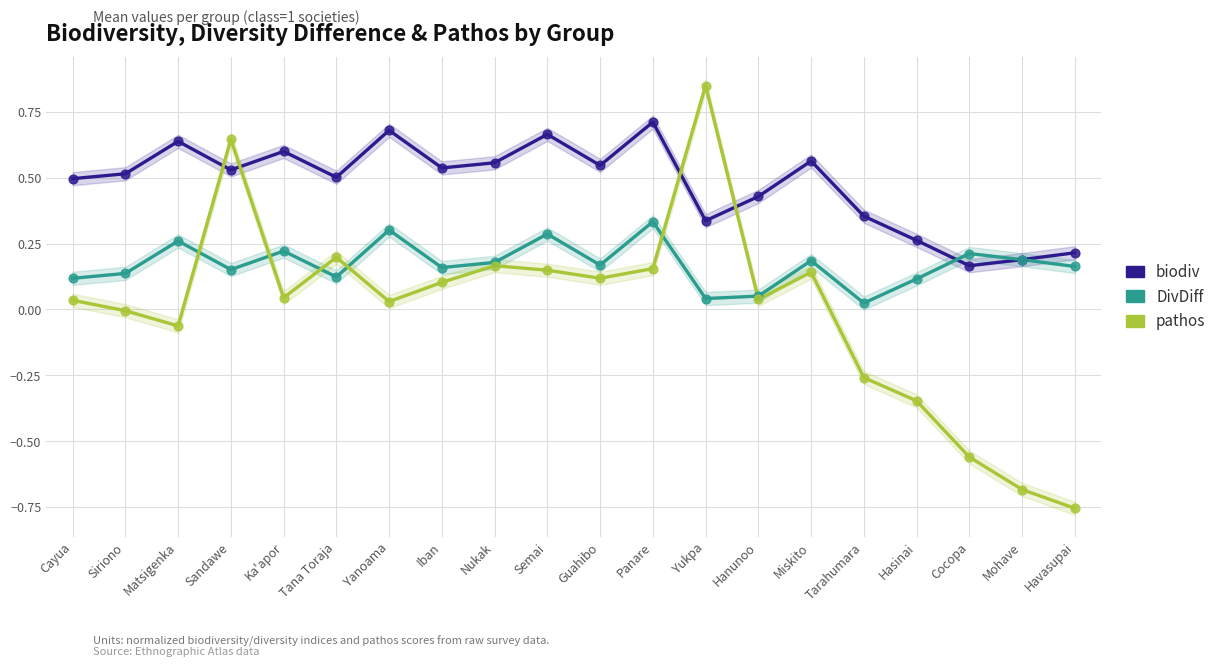

What are all the series names shown in the legend?

biodiv, DivDiff, pathos